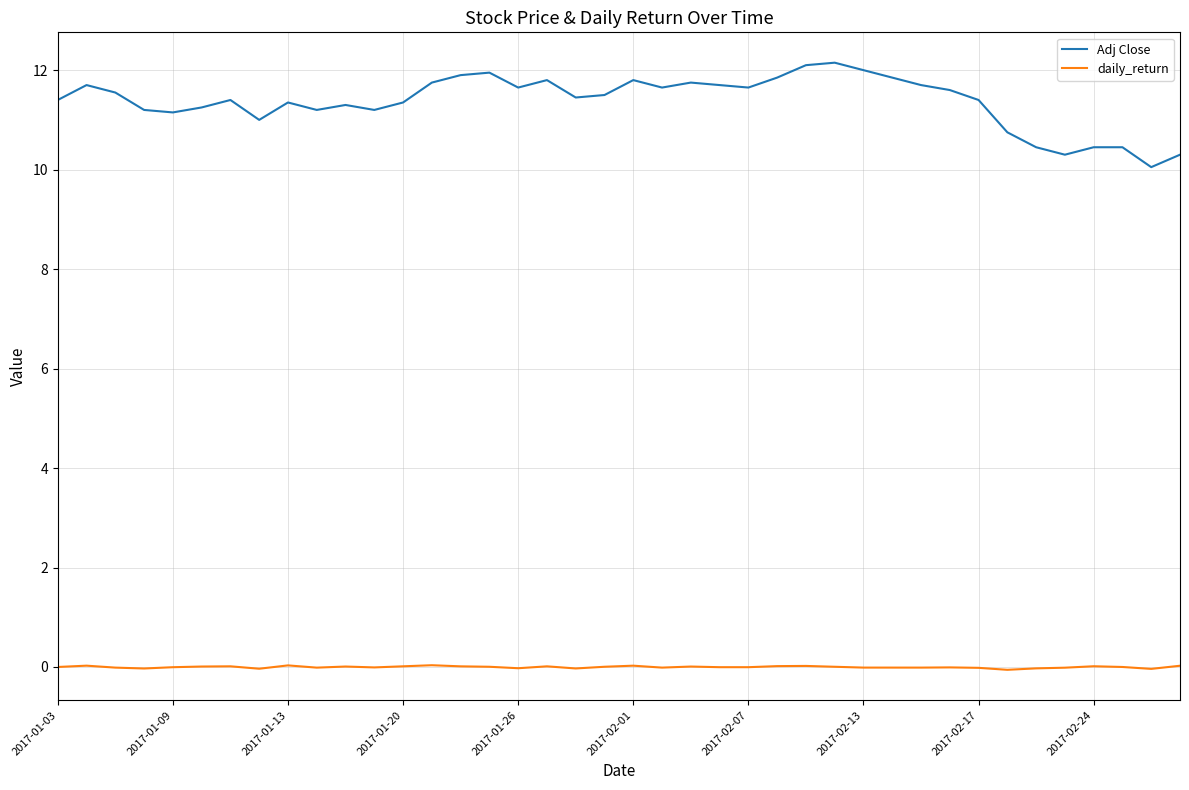

In daily_return, how many points are lower than both neighbors (excluding endpoints)?

11